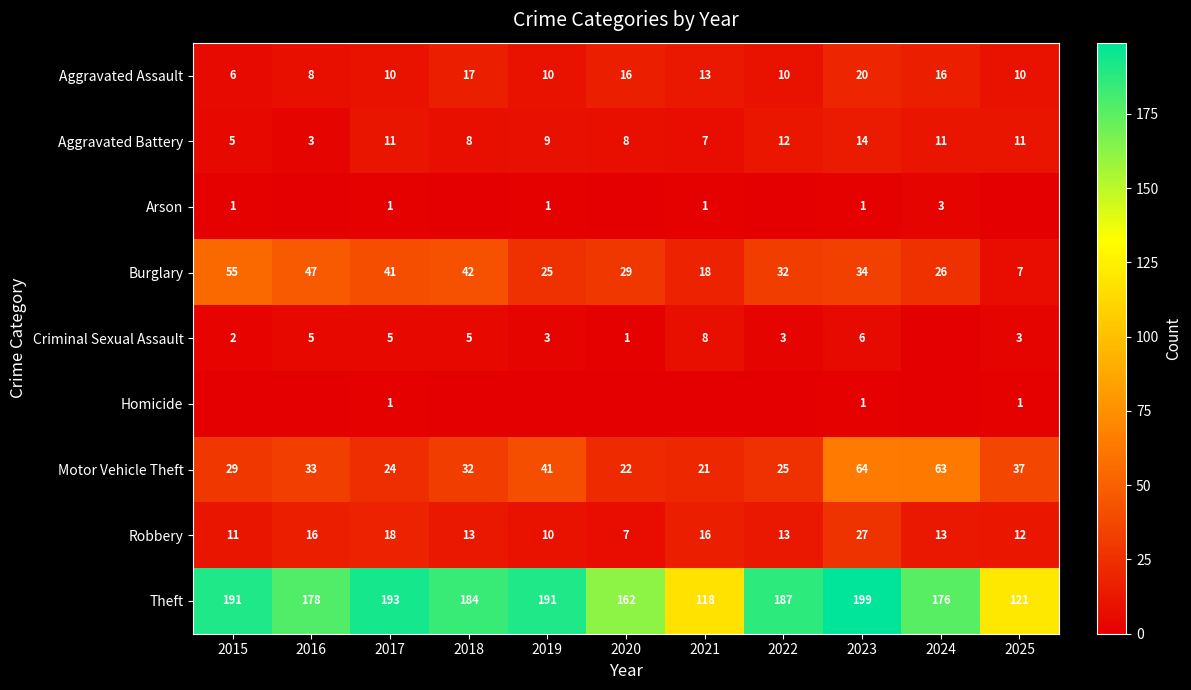

What is the maximum value for Motor Vehicle Theft?

64